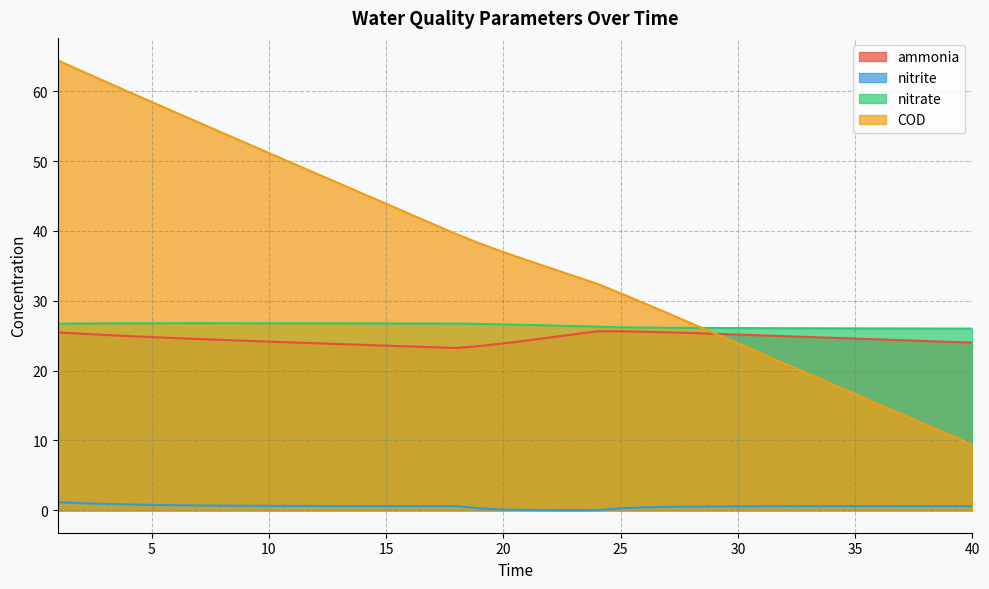

What are all the series names shown in the legend?

ammonia, nitrite, nitrate, COD